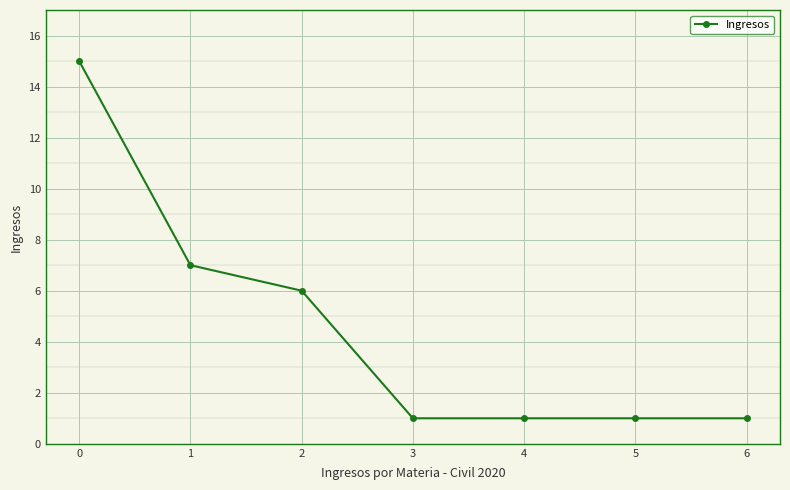

The value at 0 is 24. True or false?

False